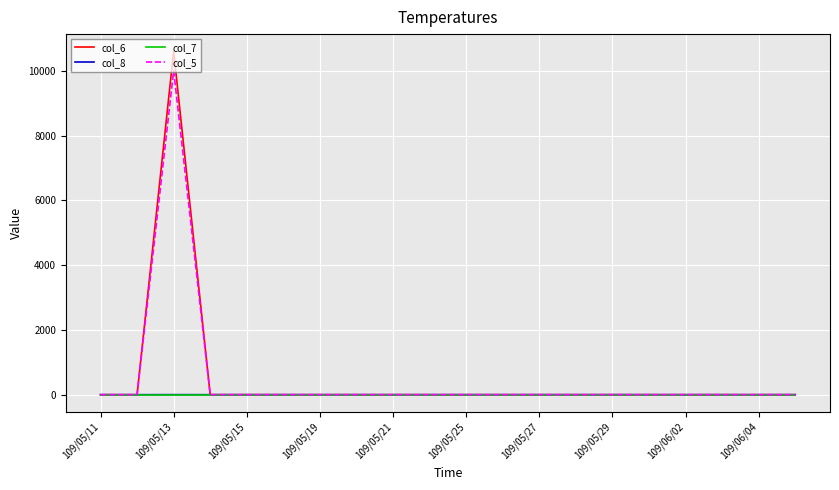

Does the chart have visible grid lines?

Yes